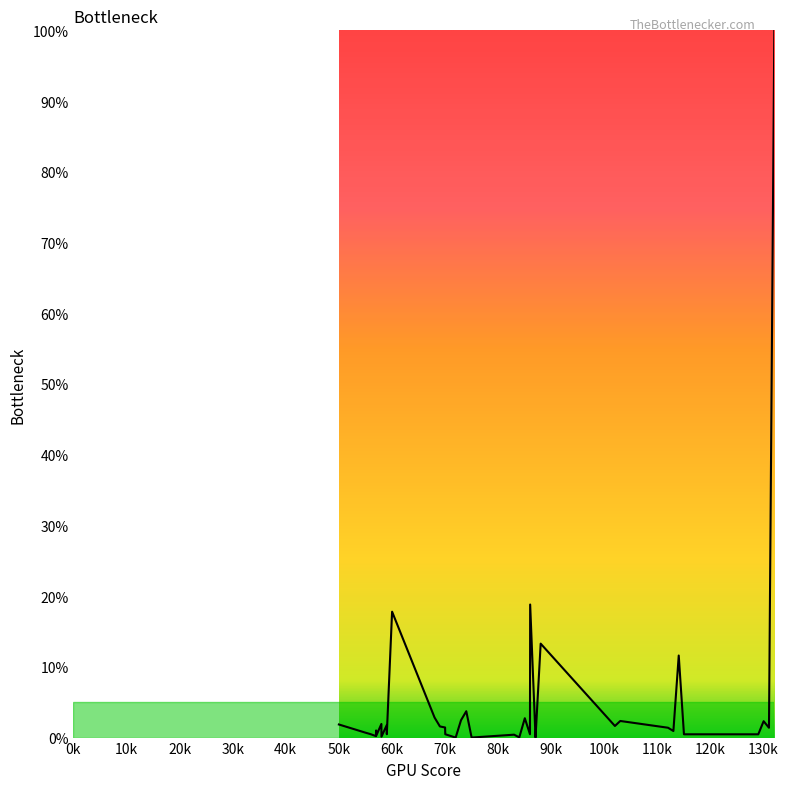

What is the maximum value shown in the chart?

100.0